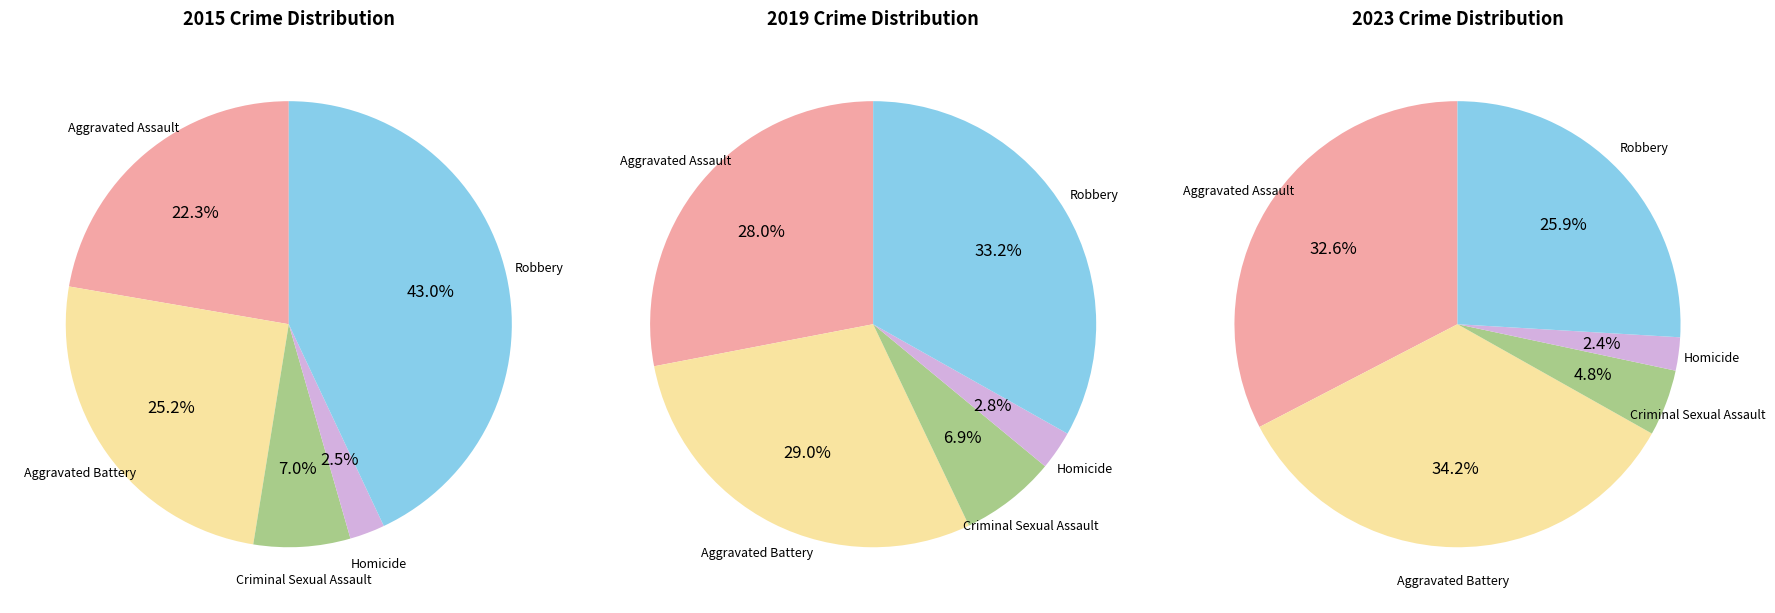

Which series has the widest spread of values?

2015